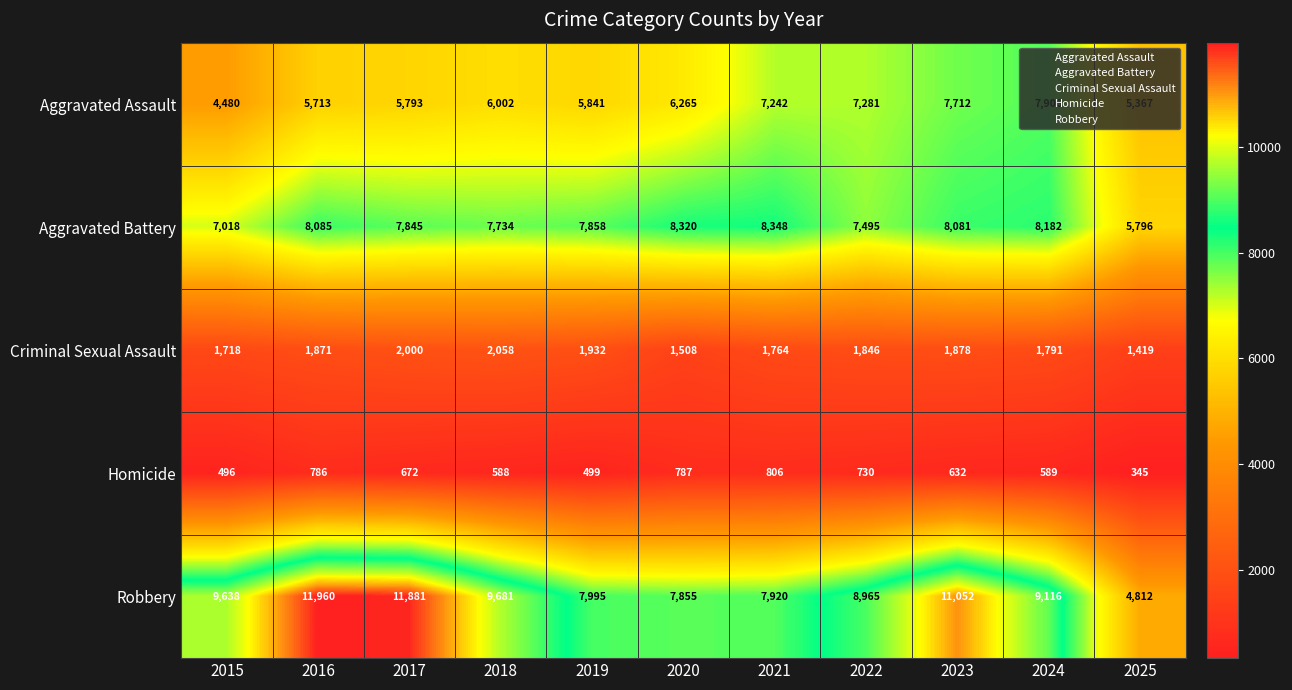

Rank the series at 2018 from lowest to highest value.

Homicide, Criminal Sexual Assault, Aggravated Assault, Aggravated Battery, Robbery